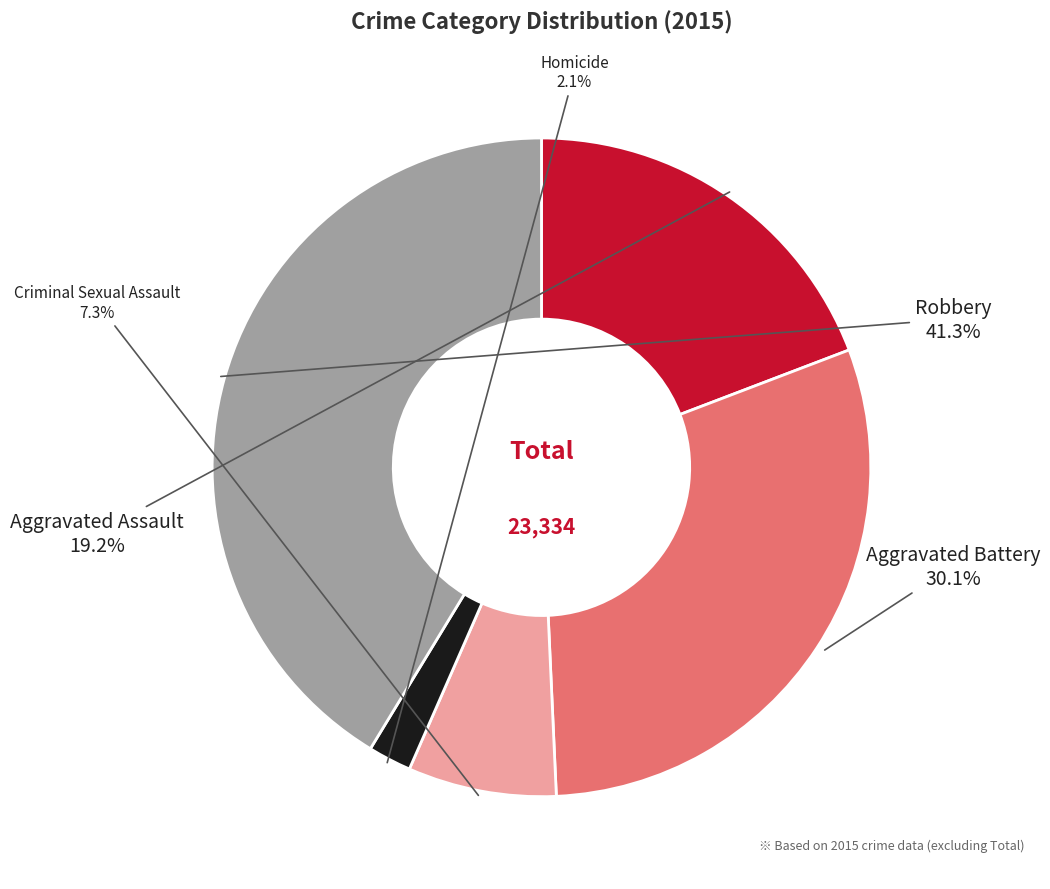

Does Aggravated Battery account for over 50% of the chart?

No